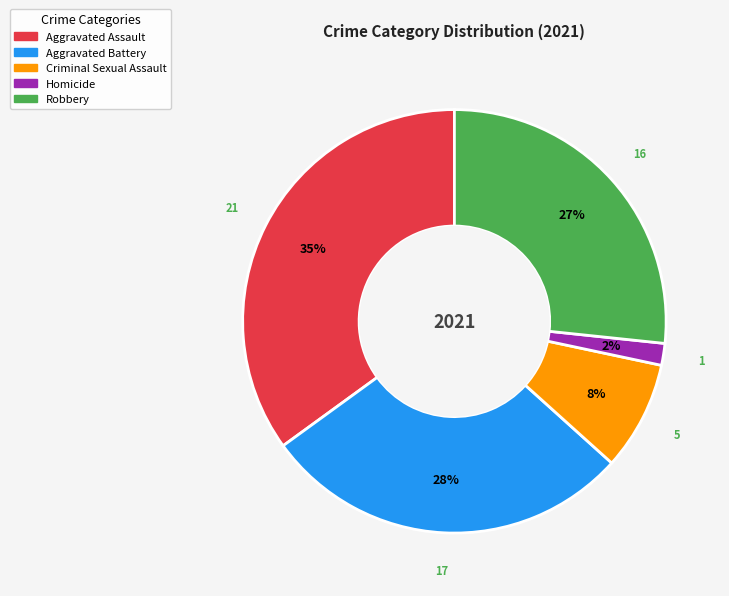

How many slices are in this pie chart?

5